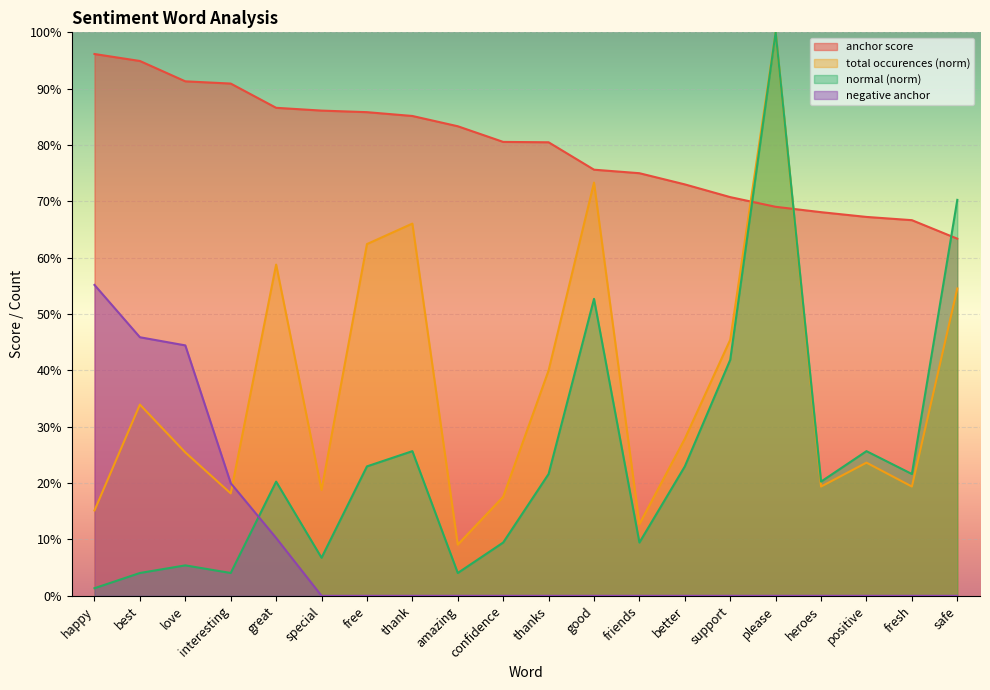

Rank the categories by negative anchor value from highest to lowest.

happy, best, love, interesting, great, special, free, thank, amazing, confidence, thanks, good, friends, better, support, please, heroes, positive, fresh, safe